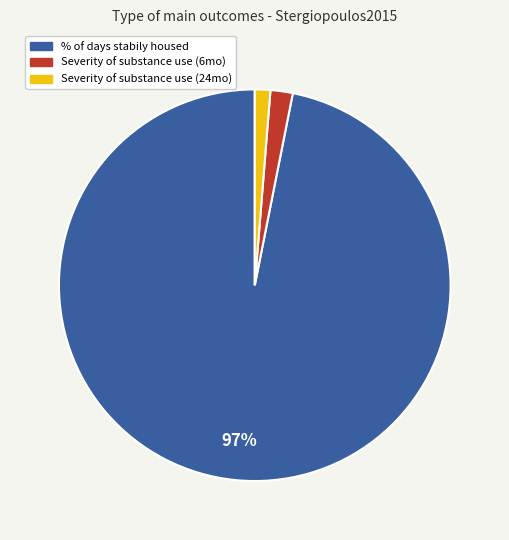

To the nearest percent, what is the difference between the largest and smallest slice percentages?

96%